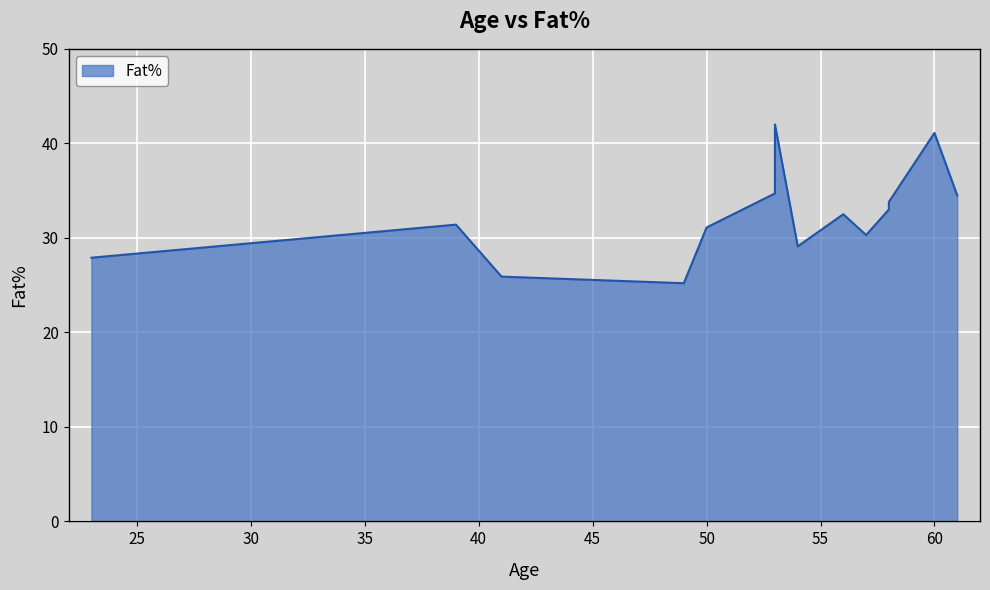

What is the difference between the values at 49 and 41?

0.7